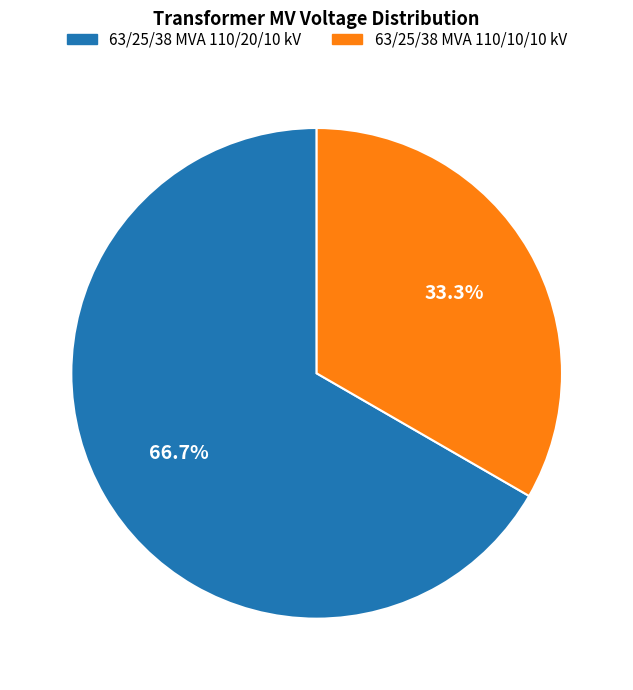

Does any single category account for the majority?

Yes